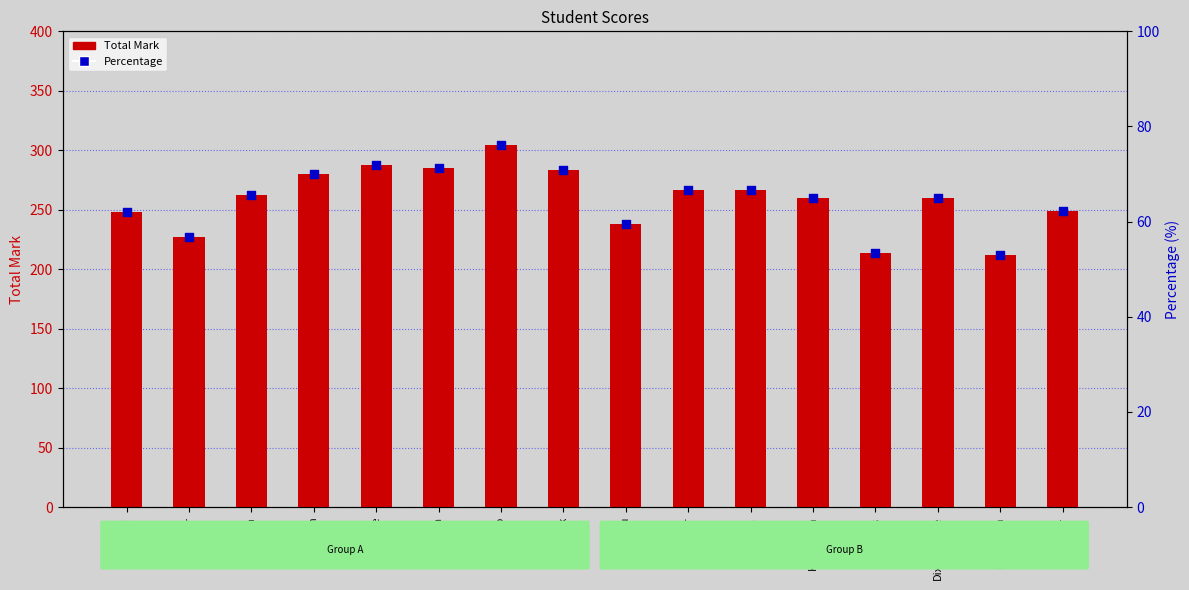

Which series reaches the minimum Y coordinate?

Percentage